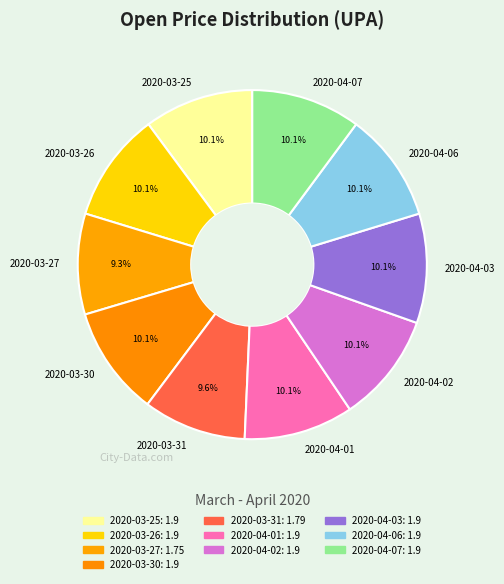

Between 2020-03-31 and 2020-04-07, which is larger?

2020-04-07